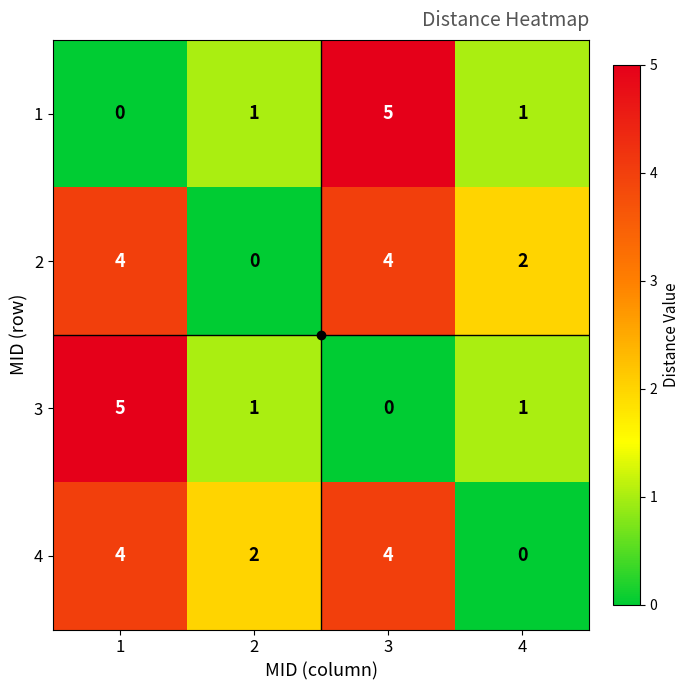

What is the spread (max minus min) of values at 3?

5